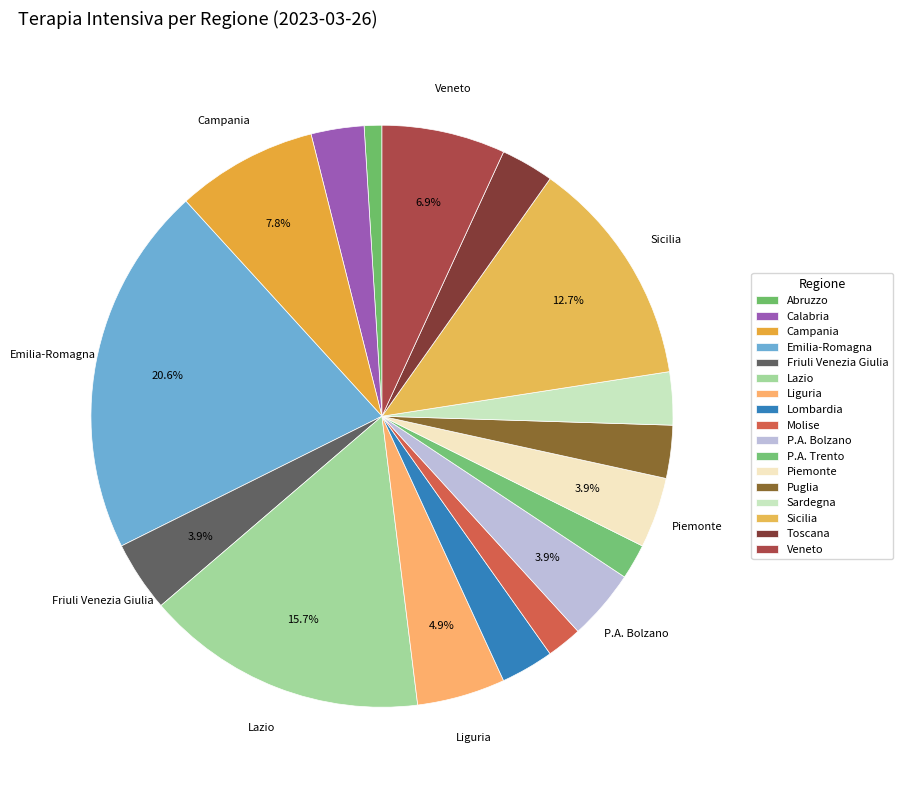

How many slices are in this pie chart?

17